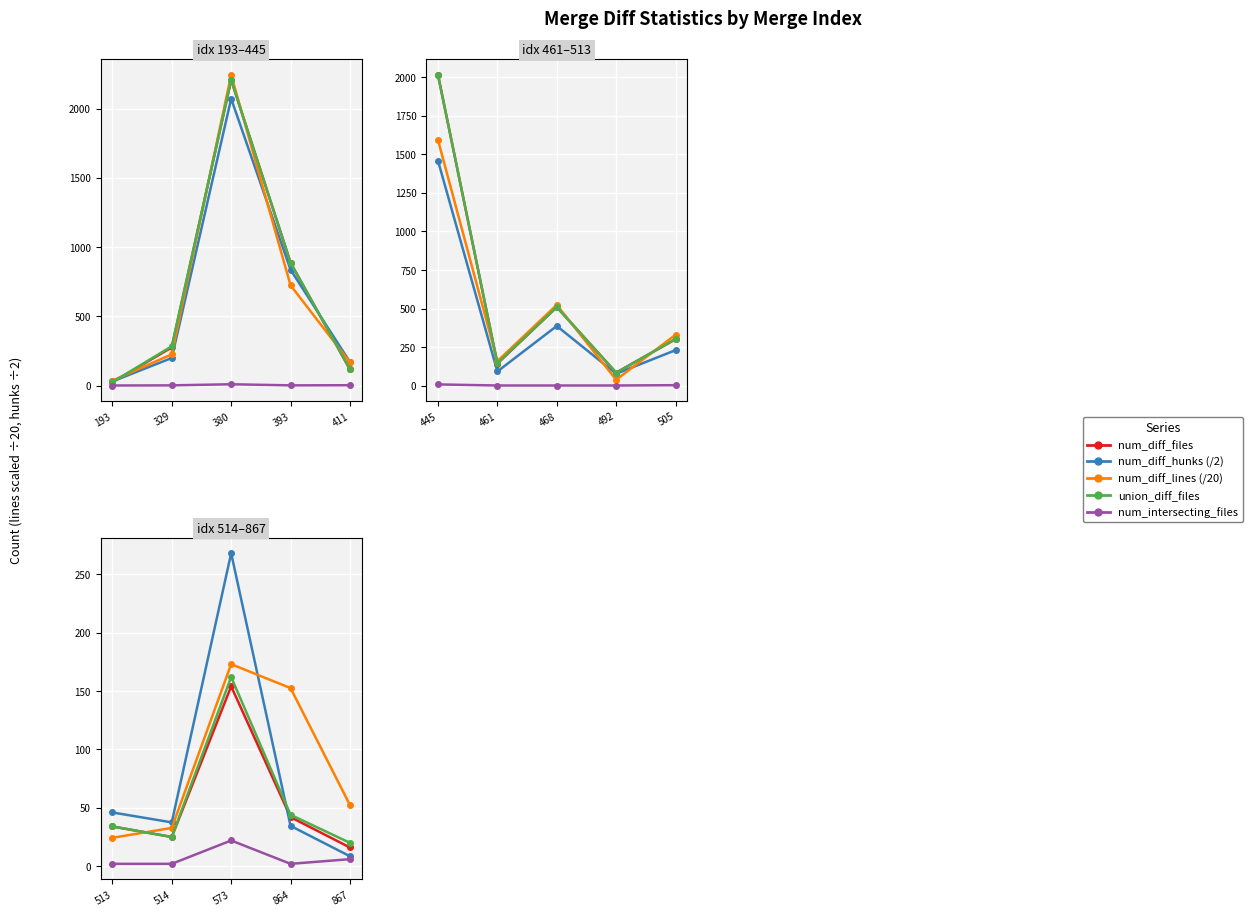

What are all the series names shown in the legend?

num_diff_files, num_diff_hunks (/2), num_diff_lines (/20), union_diff_files, num_intersecting_files